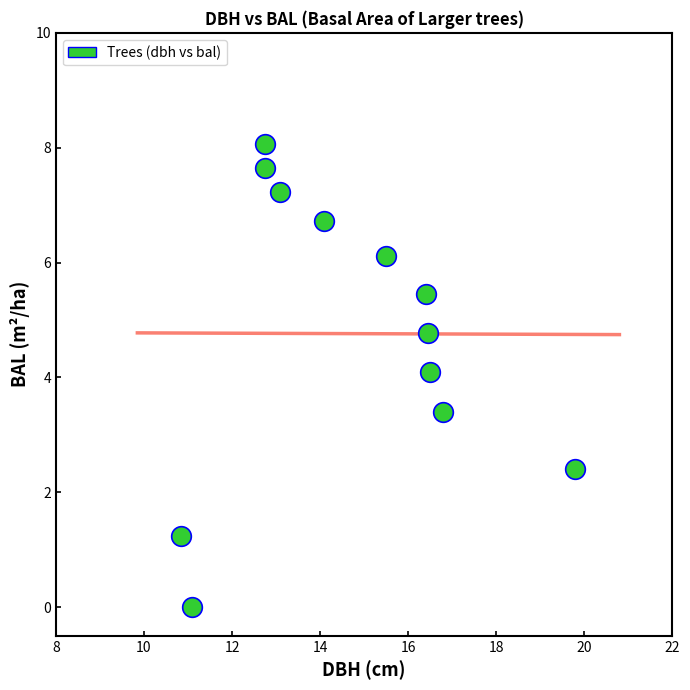

What is the average X value?

14.7